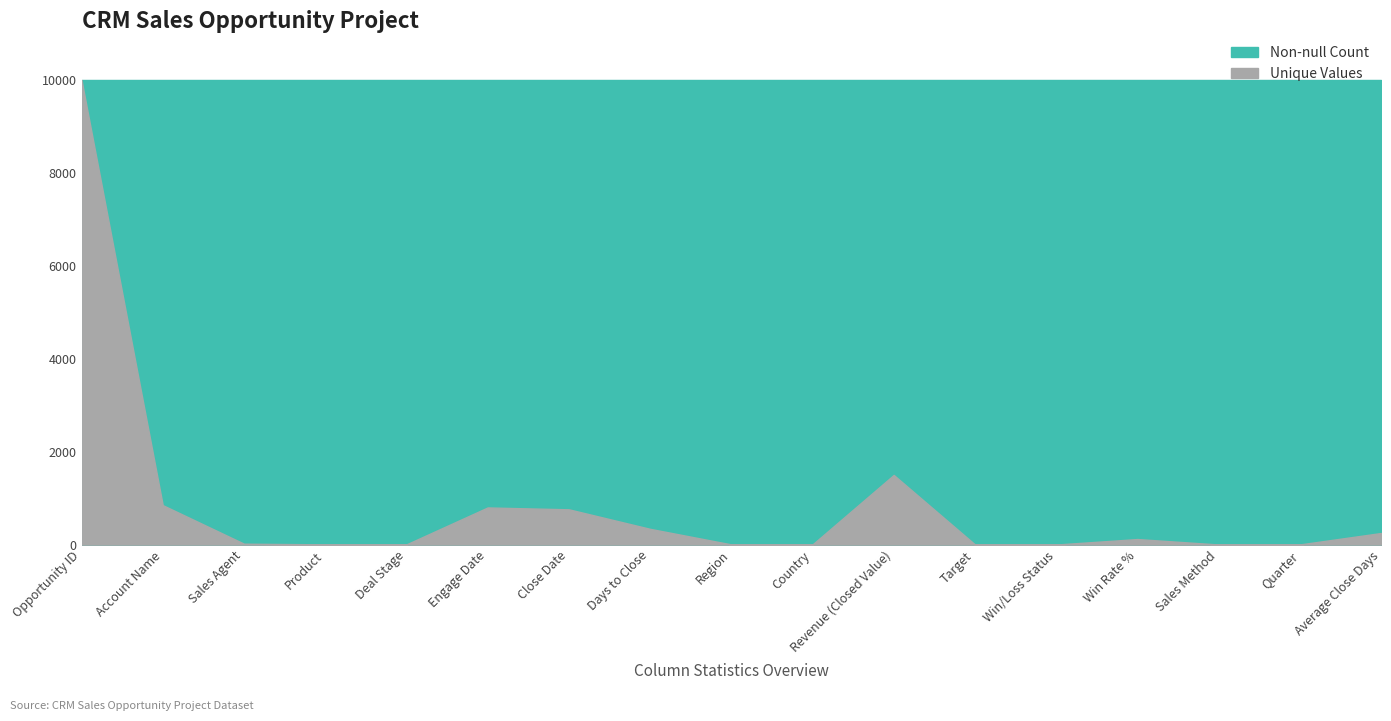

Does the chart have visible grid lines?

Yes